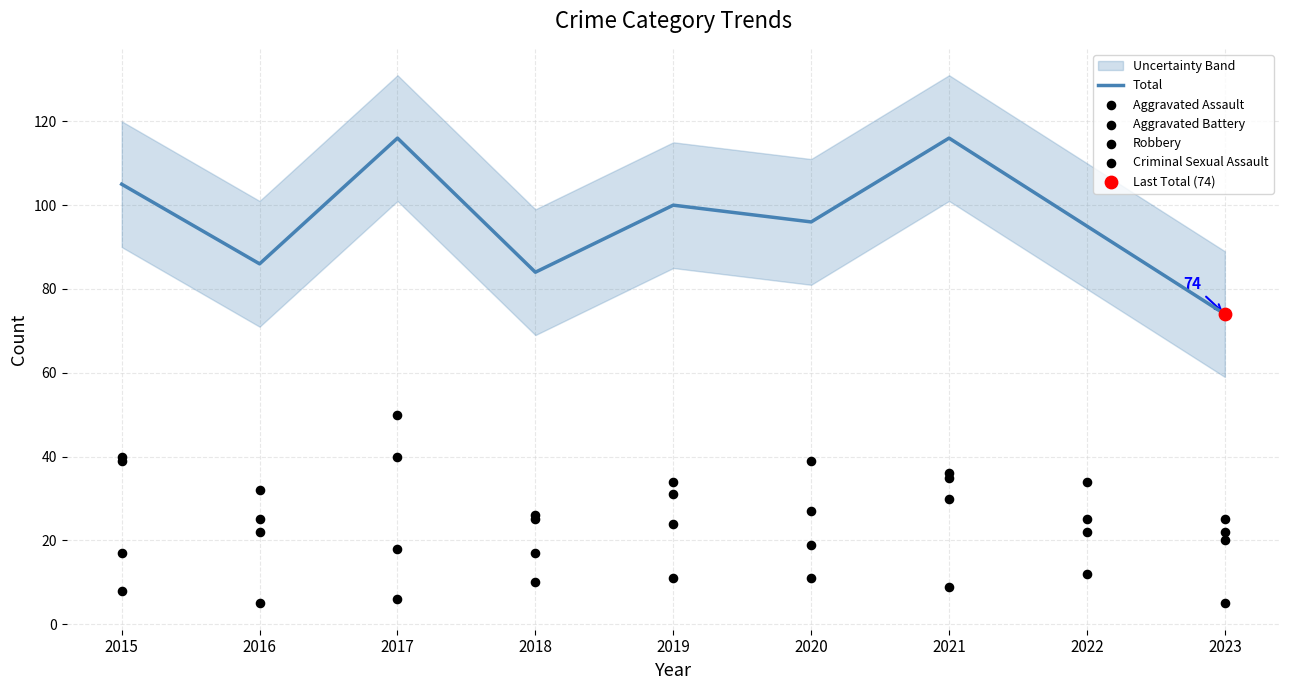

Which series has the largest Y range (max minus min)?

Total